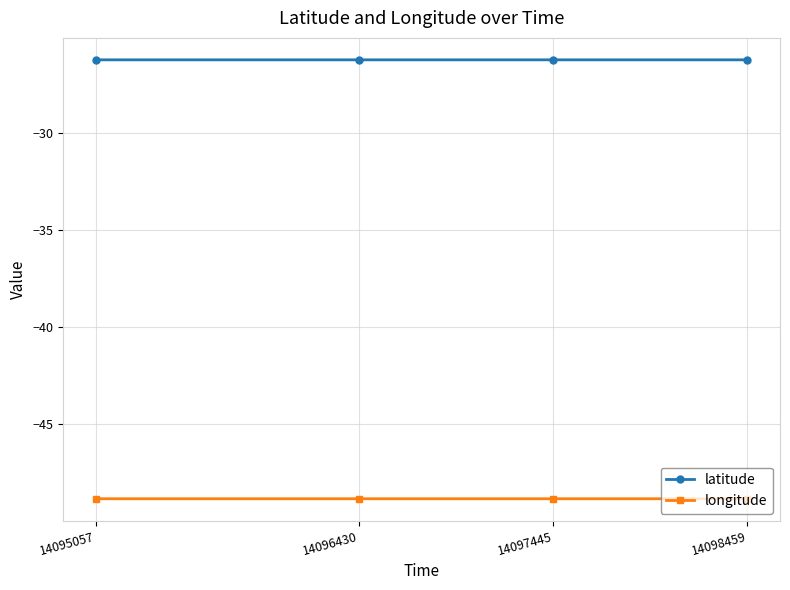

True or false: longitude and latitude cross at least once.

False